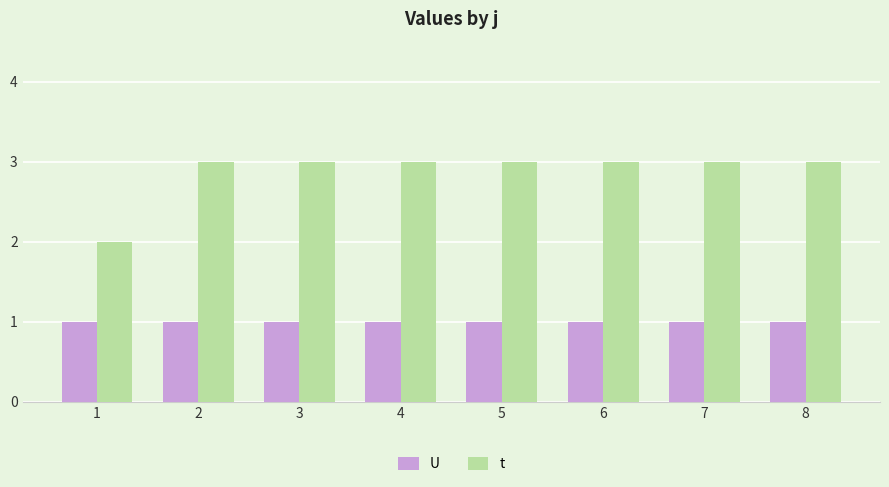

Read the t value at 1.

2